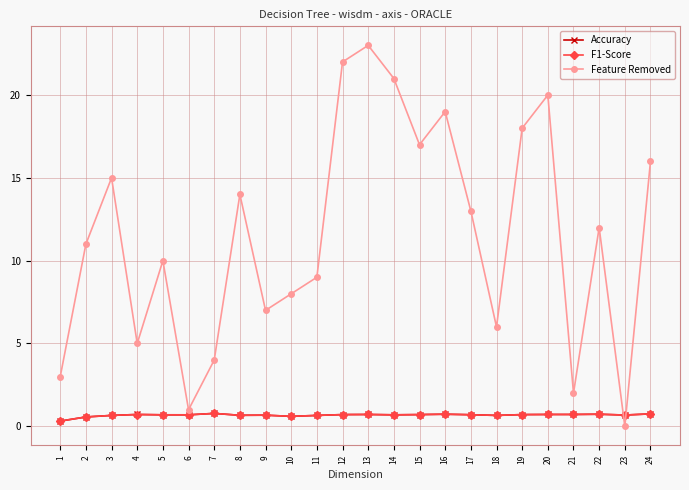

Reading right to left, extract all data points from this chart.

Accuracy: 1=0.3	2=0.6	3=0.7	4=0.7	5=0.7	6=0.7	7=0.8	8=0.7	9=0.7	10=0.6	11=0.7	12=0.7	13=0.7	14=0.7	15=0.7	16=0.7	17=0.7	18=0.7	19=0.7	20=0.7	21=0.7	22=0.7	23=0.7	24=0.8
F1-Score: 1=0.3	2=0.6	3=0.7	4=0.7	5=0.7	6=0.7	7=0.8	8=0.7	9=0.7	10=0.6	11=0.7	12=0.7	13=0.7	14=0.7	15=0.7	16=0.7	17=0.7	18=0.7	19=0.7	20=0.7	21=0.7	22=0.7	23=0.7	24=0.8
Feature Removed: 1=3.0	2=11.0	3=15.0	4=5.0	5=10.0	6=1.0	7=4.0	8=14.0	9=7.0	10=8.0	11=9.0	12=22.0	13=23.0	14=21.0	15=17.0	16=19.0	17=13.0	18=6.0	19=18.0	20=20.0	21=2.0	22=12.0	23=0.0	24=16.0